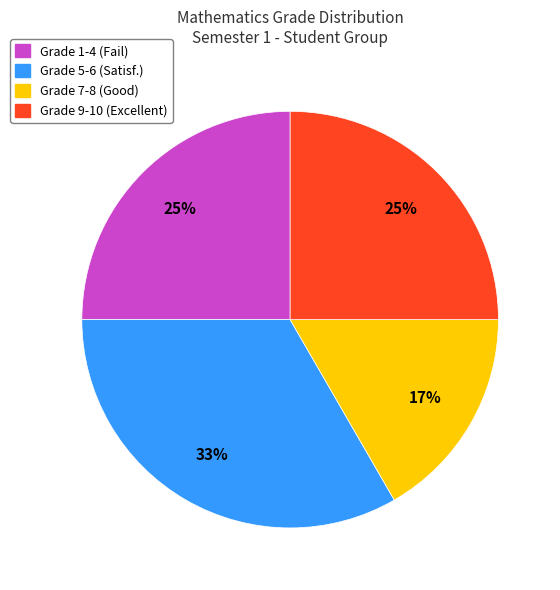

To the nearest percent, what percentage of the pie is Grade 7-8 (Good)?

17%